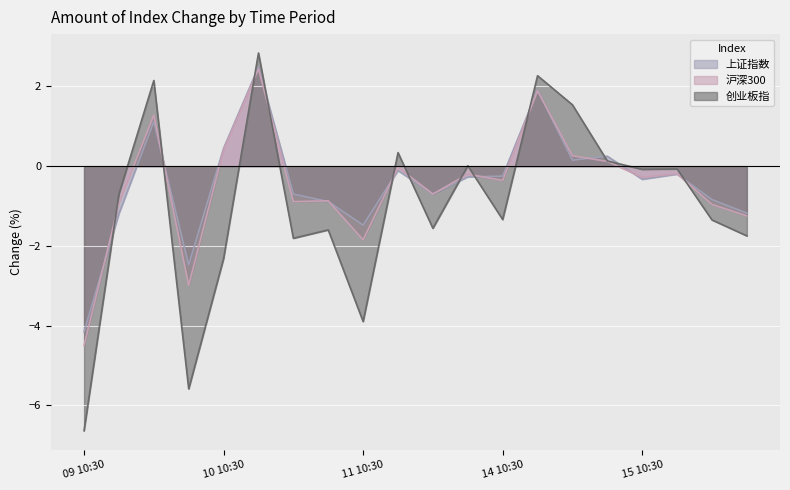

At which category does the chart reach its minimum across all series?

09 10:30